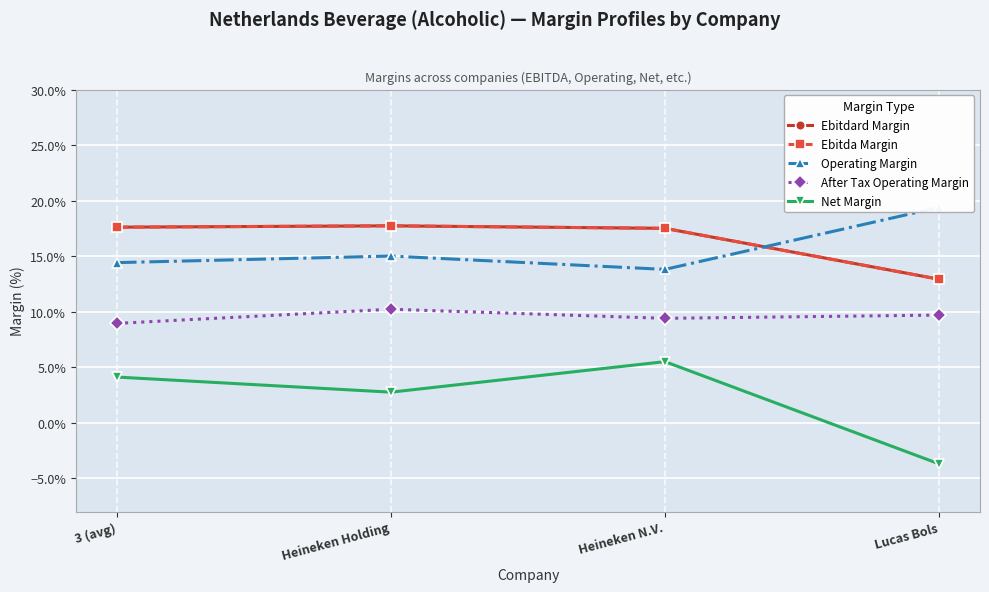

At which category does After Tax Operating Margin reach its first local valley?

Heineken N.V.